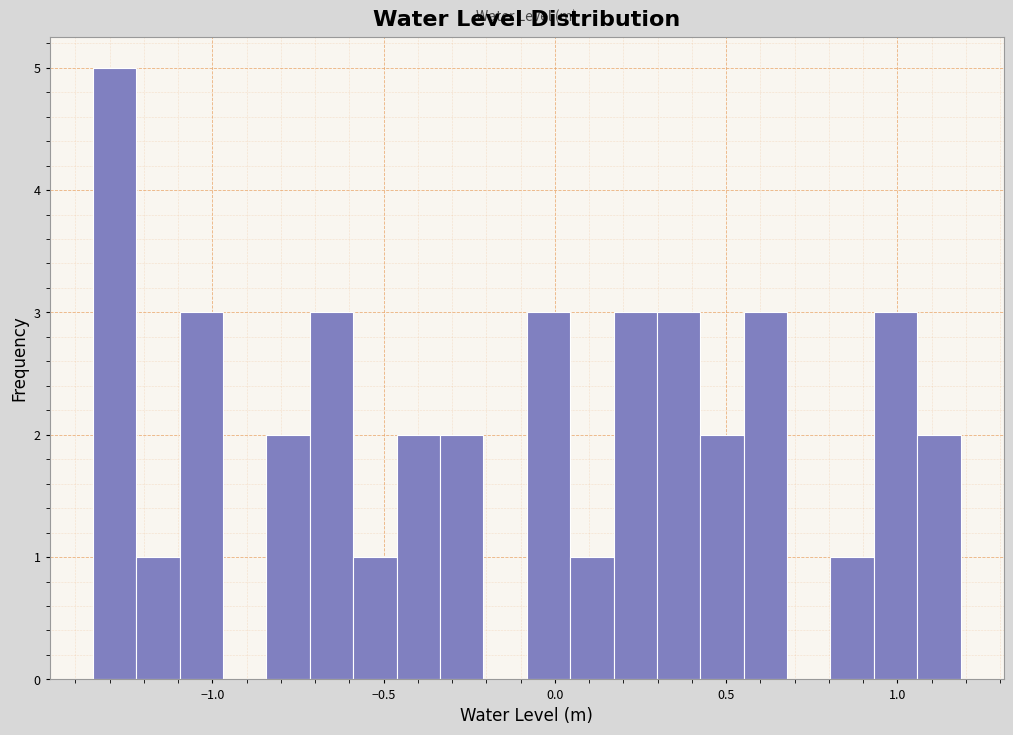

Around what value on the x-axis is the tallest bar? Give the approximate position of its centre, as read against the axis.

-1.30